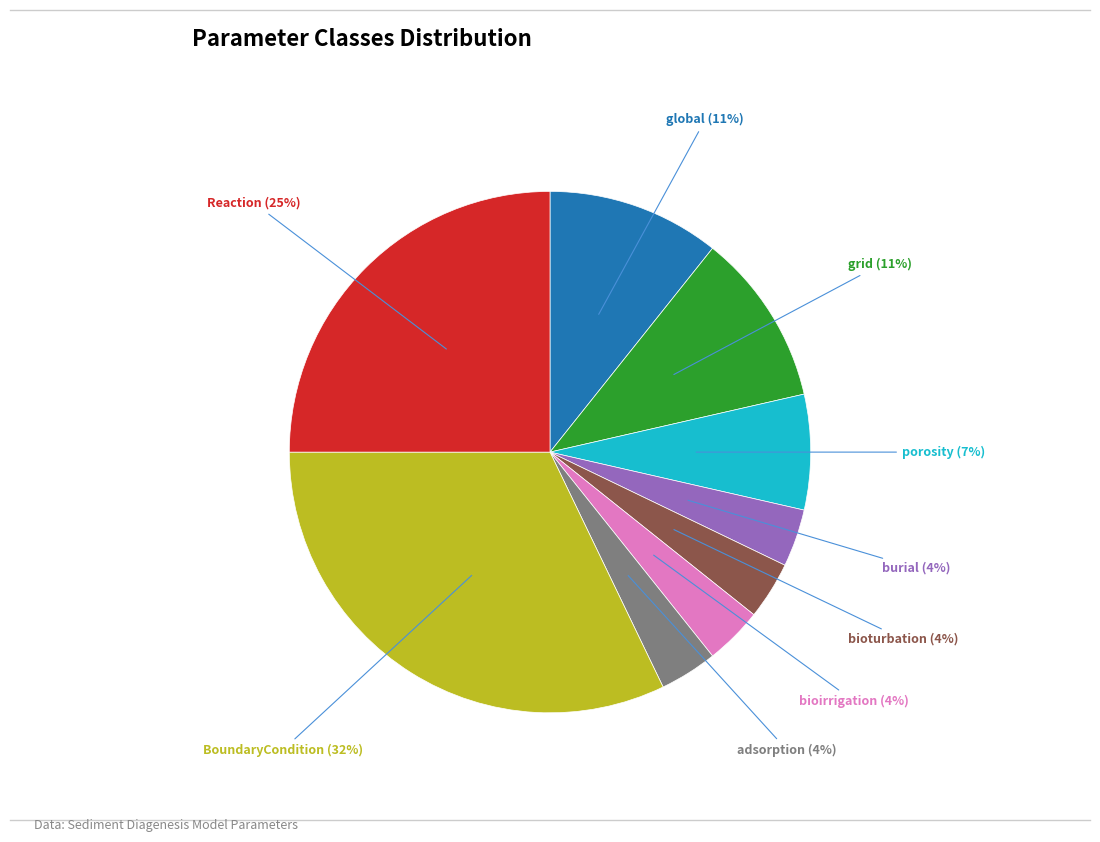

To the nearest percent, what is the average slice percentage?

11%